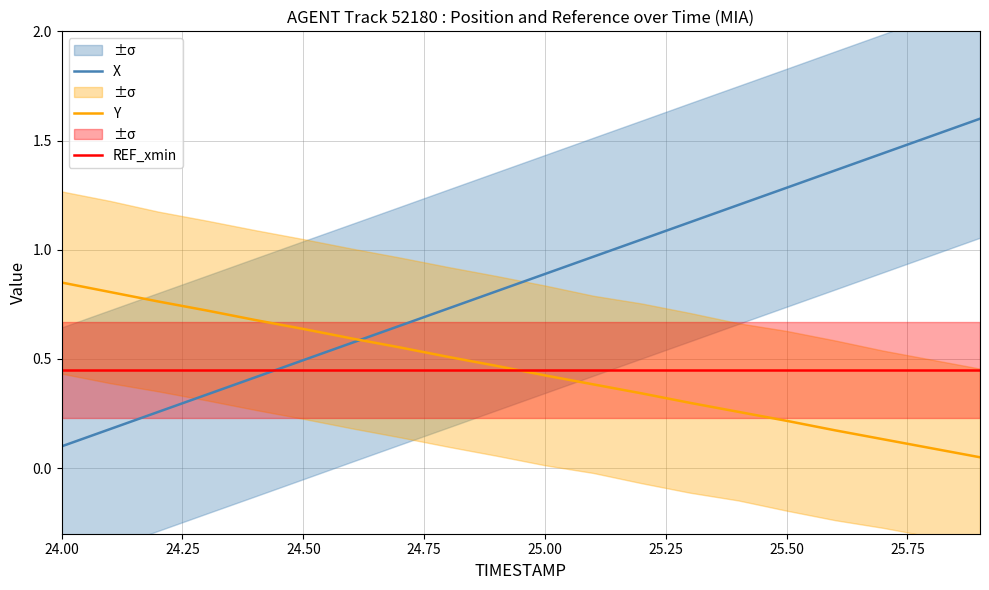

Is it true that X equals 0.5 at 24.50?

True